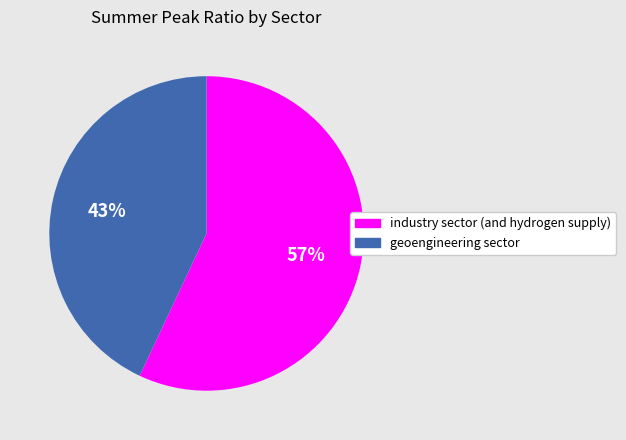

Which category has the biggest portion of the pie?

industry sector (and hydrogen supply)